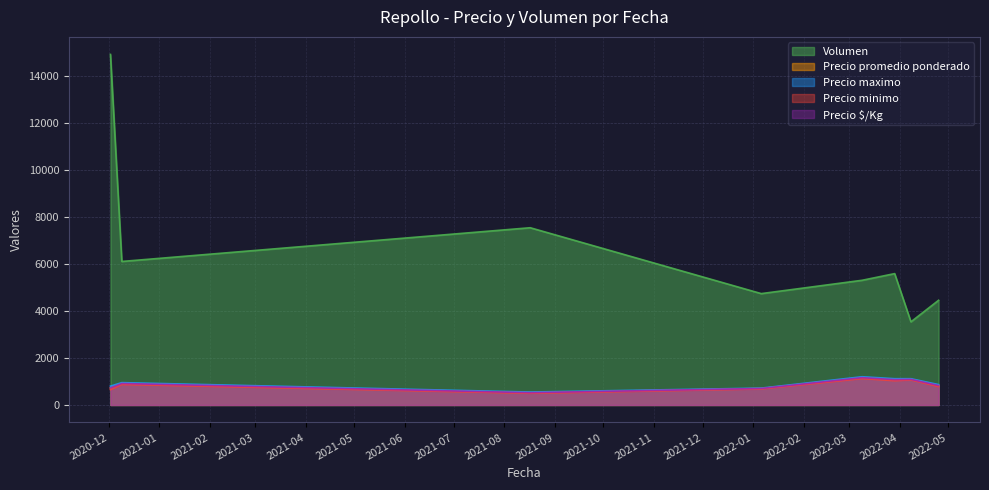

Which category has the lowest value in the Precio maximo series?

2021-08-17